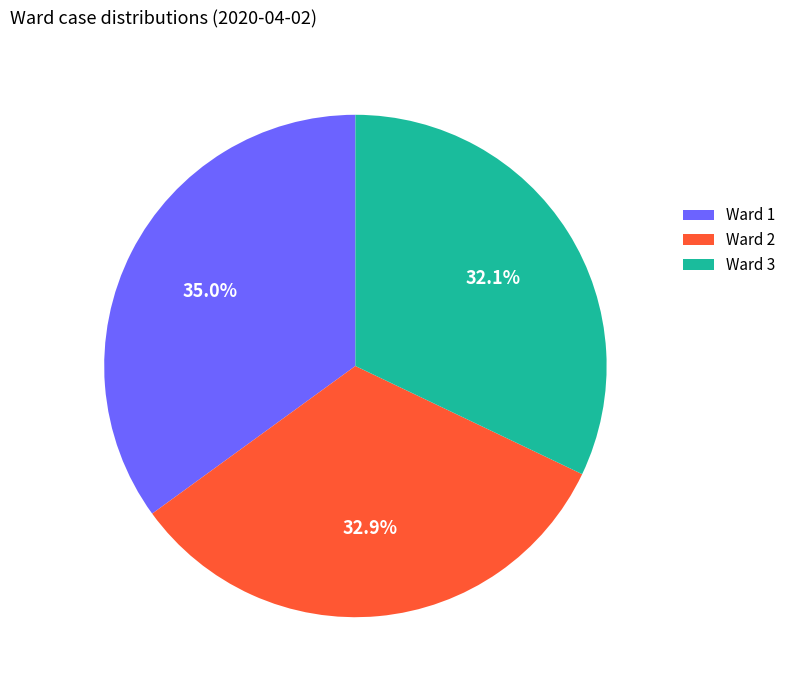

Rank the categories by value from highest to lowest.

Ward 1, Ward 2, Ward 3